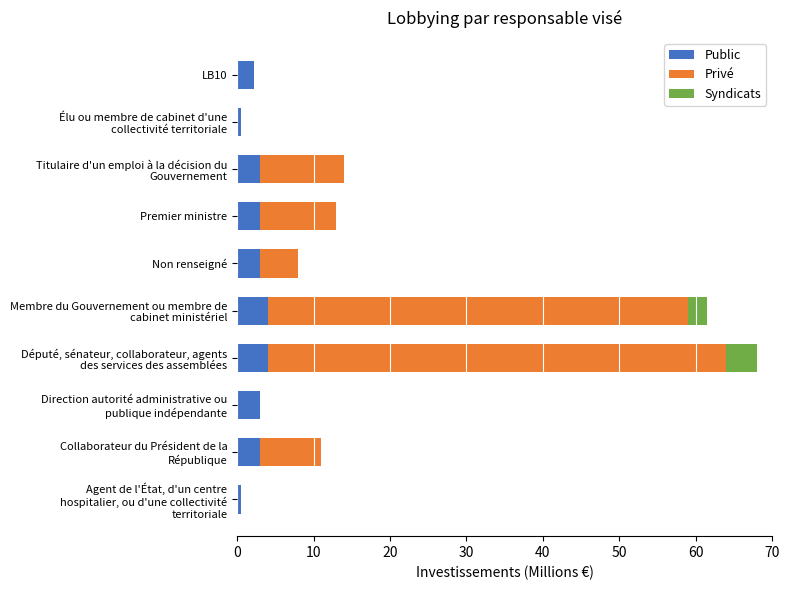

What is the total value across all series at Premier ministre?

13.0